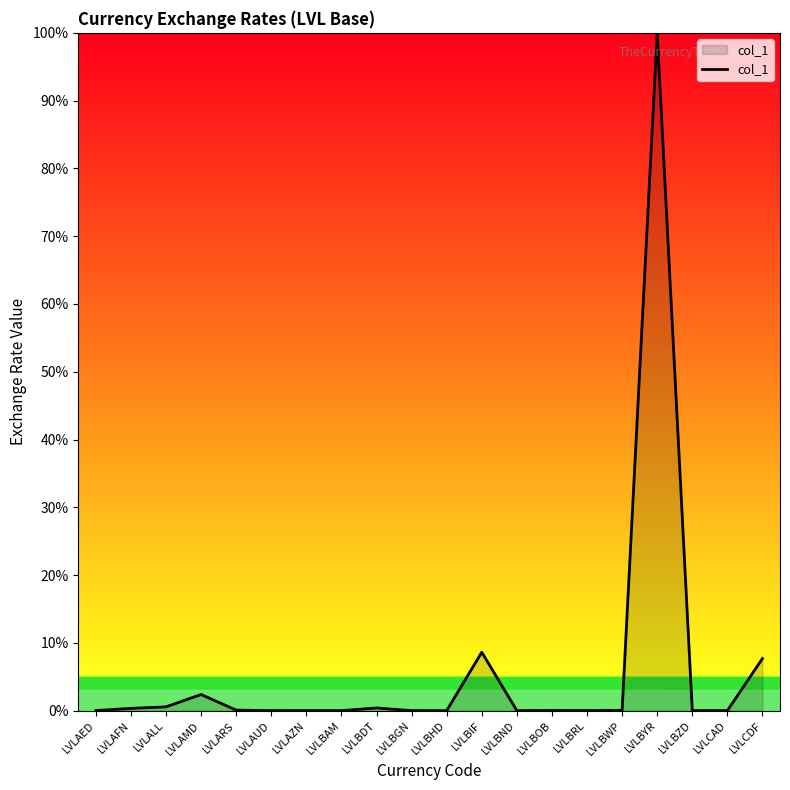

How many lines are shown in the chart?

1